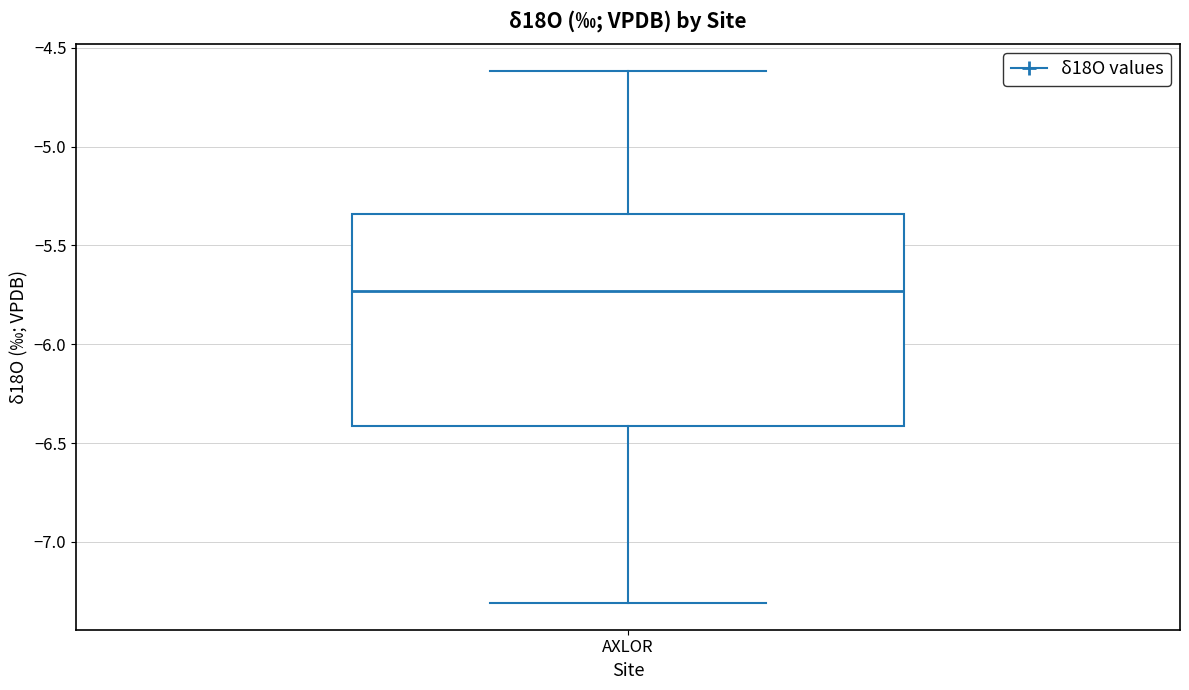

Transcribe this box plot: give where the median line is, the range the box spans, and where the two whiskers end, as read against the y-axis. The values are not printed on the chart, so give them approximately, as read against the axis.

median -5.75, box -6.40 to -5.35, whiskers -7.30 to -4.60